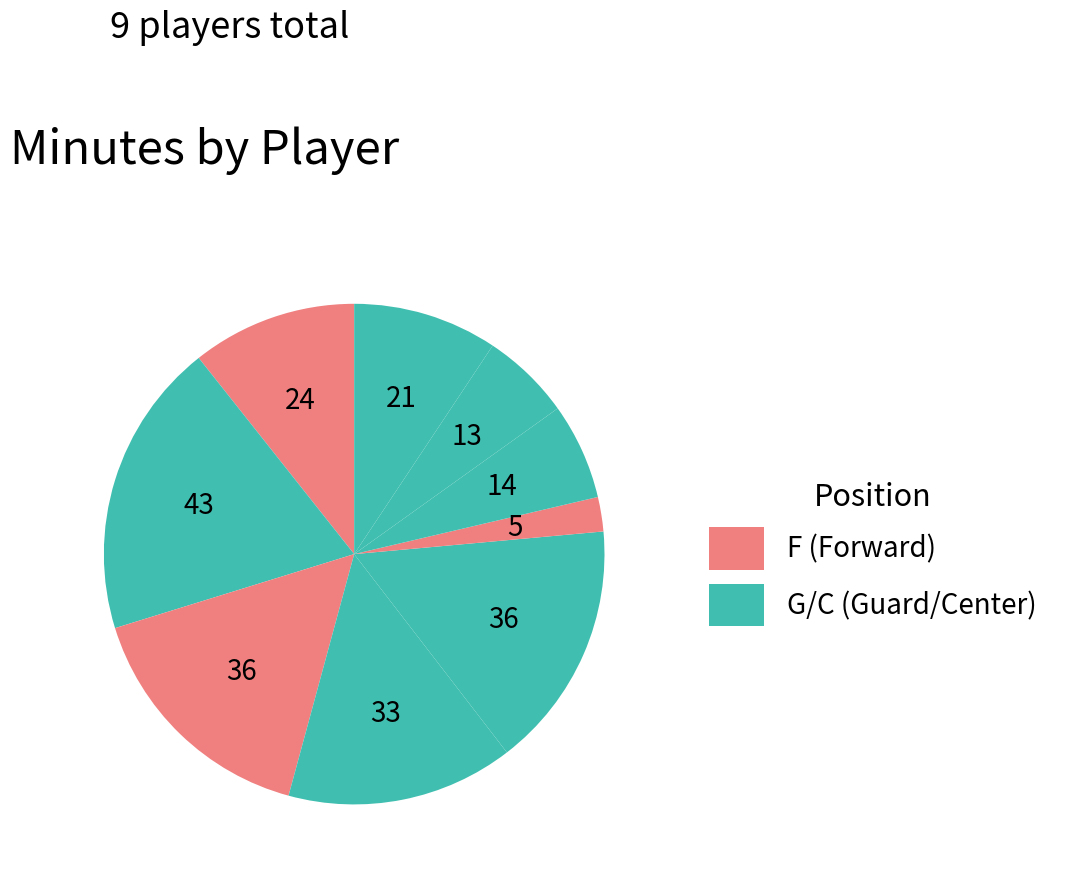

Count the number of slices in the pie.

9